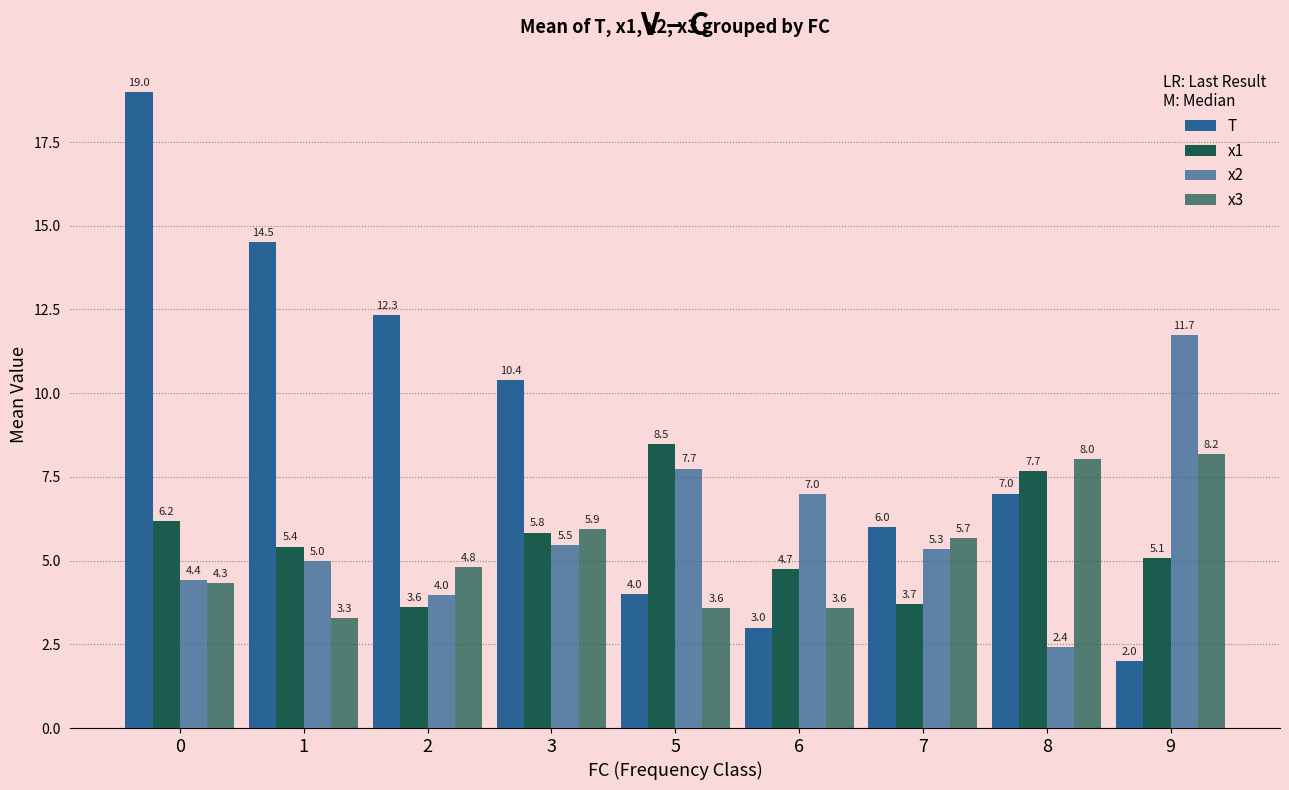

How many values in the x1 series are below 5?

3